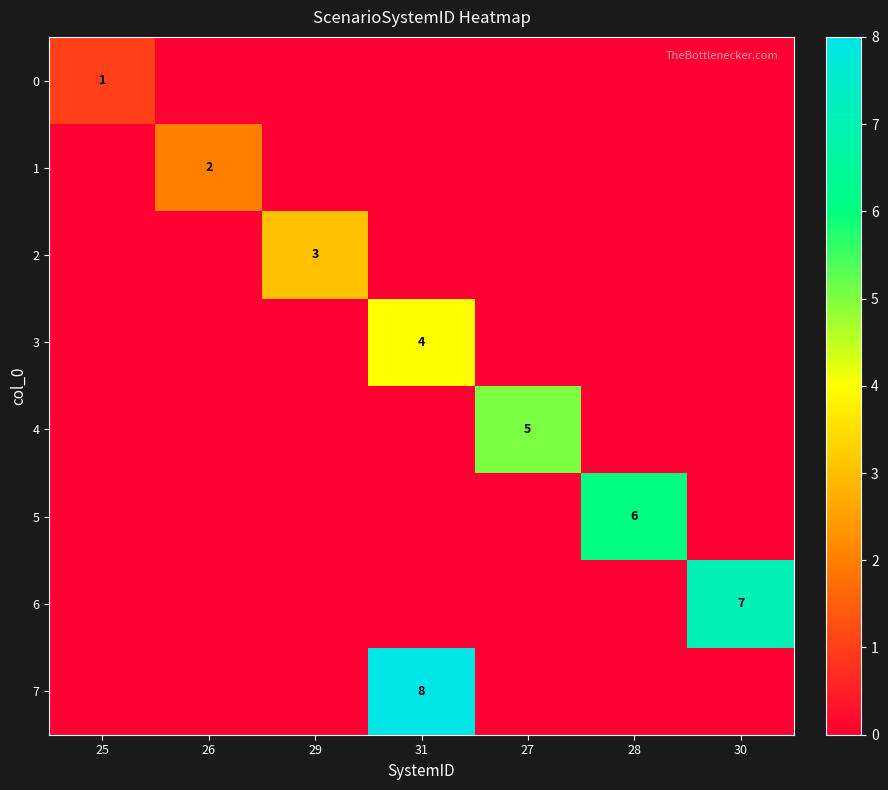

The 4 series shows 3 at 27. True or false?

False